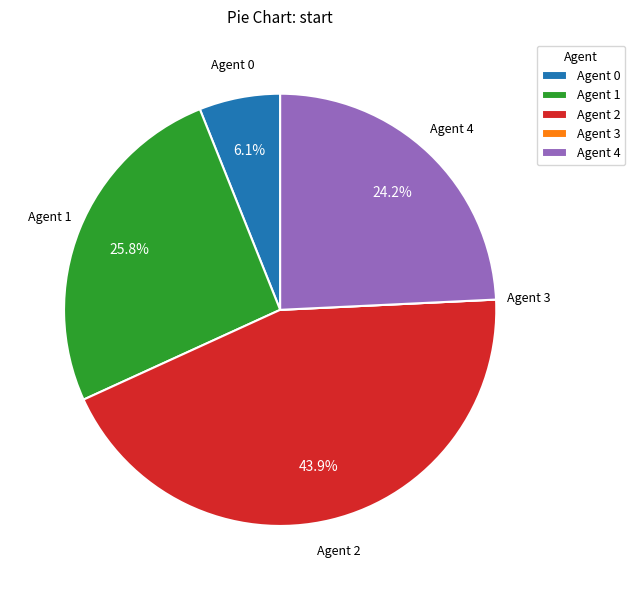

How much of the chart is everything except Agent 2?

56.1%